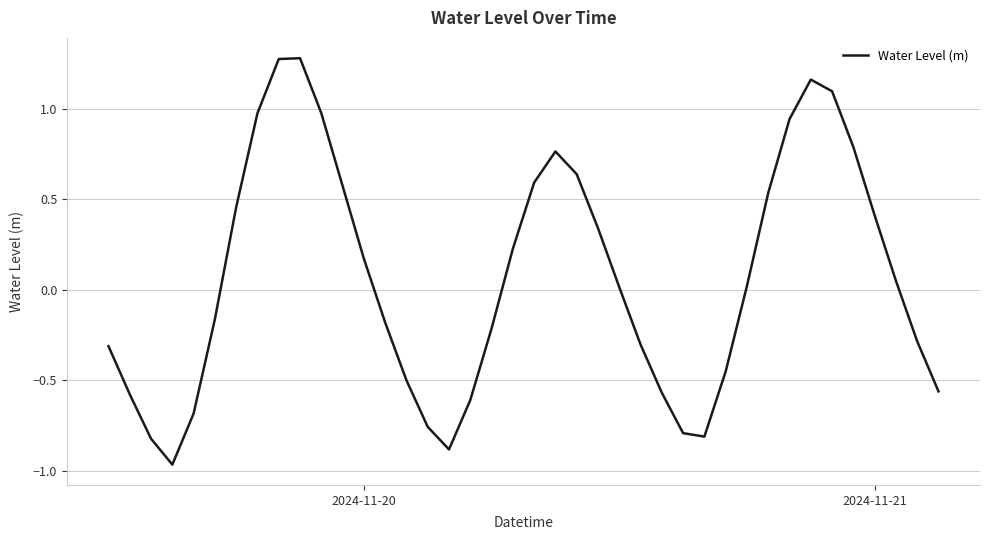

What is the difference between the maximum and minimum values?

2.2